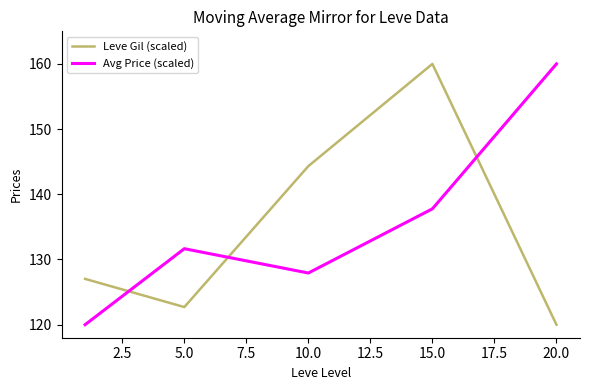

How many intersections are there between Leve Gil (scaled) and Avg Price (scaled)?

3